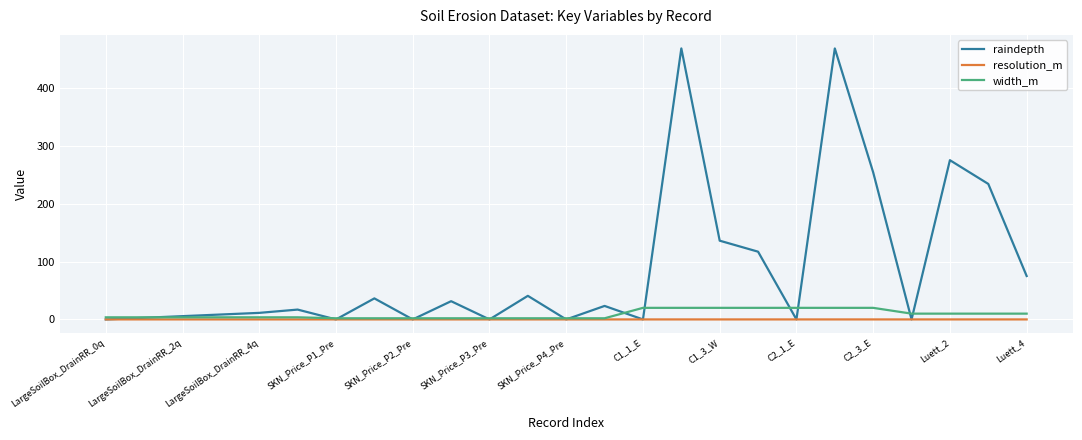

Which series has the widest spread of values?

raindepth